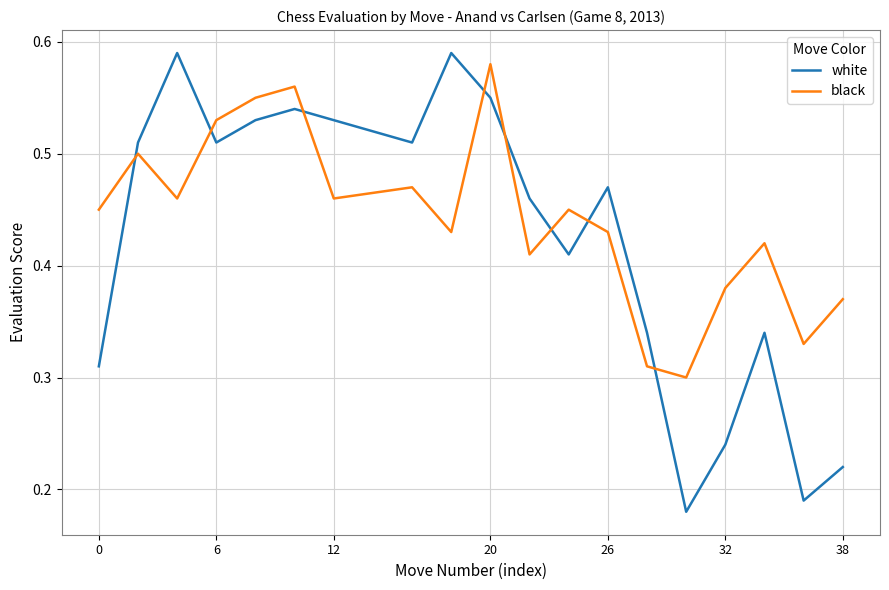

Which series has the largest total across all categories?

black